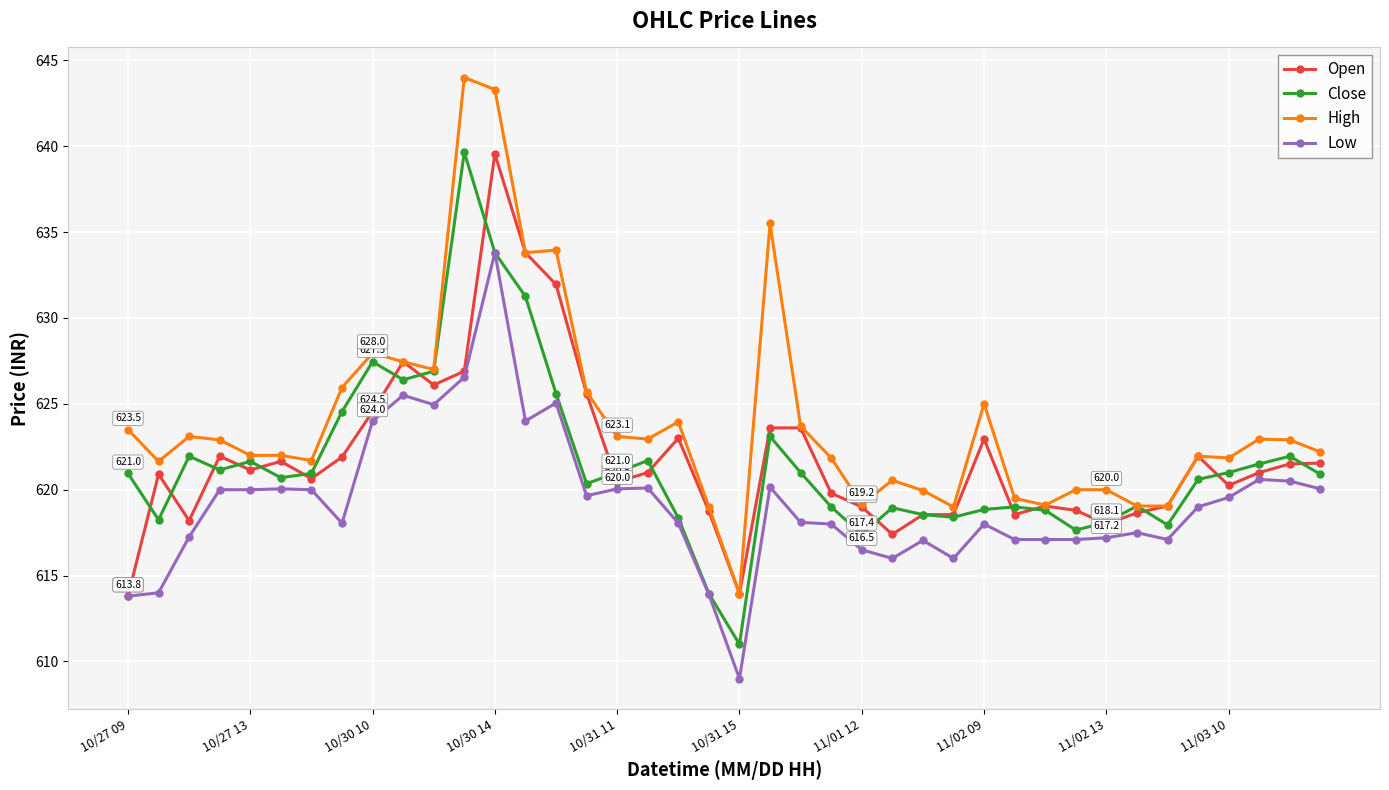

True or false: Low and High cross at least once.

False